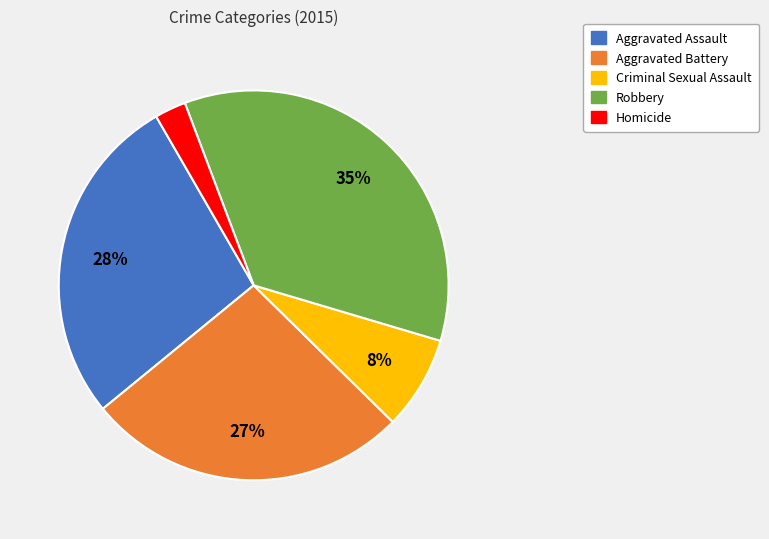

Is the sum of Aggravated Battery and Robbery greater than half?

Yes